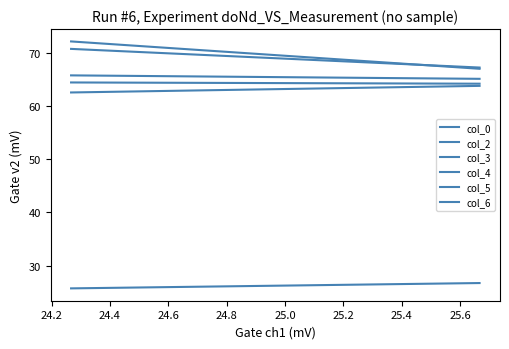

Is it true that col_0 equals 64.2 at 24.2?

True